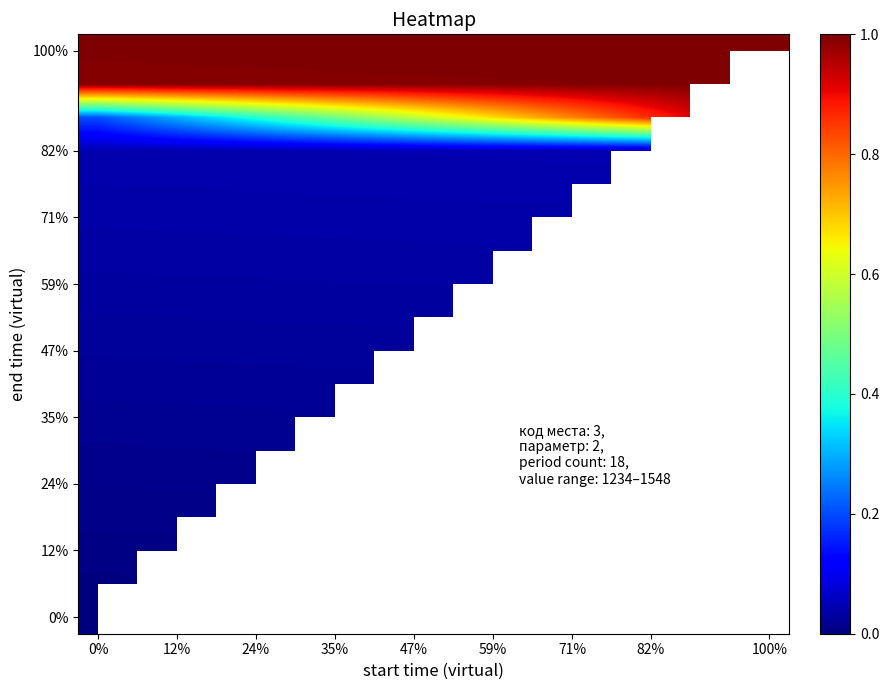

Between 35% and 12%, which is larger?

12%